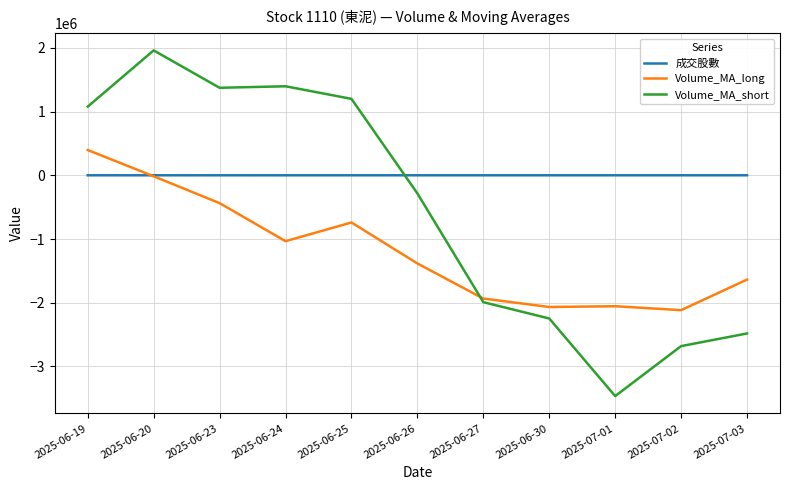

What is the sum of the Volume_MA_long values at 2025-06-23 and 2025-06-30?

-2504225.6